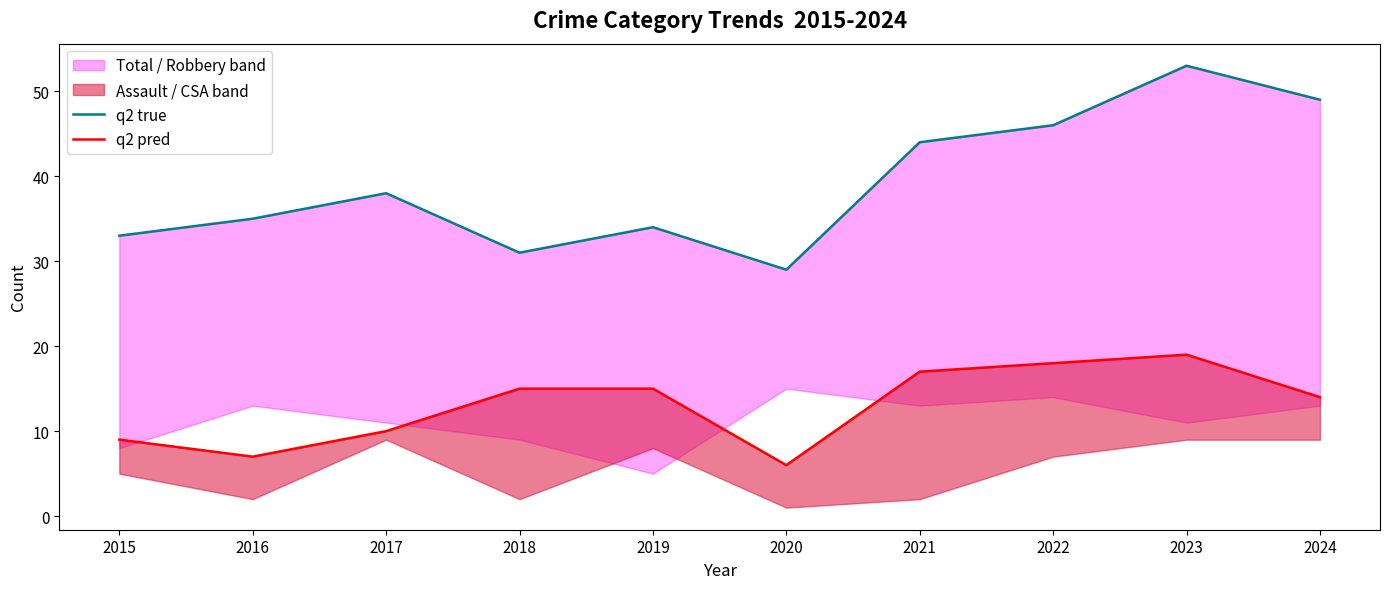

What is the difference between the maximum and second lowest values in the q2 pred series?

12